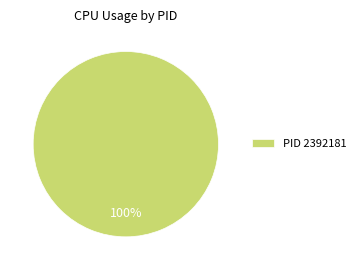

How many segments does this pie chart have?

1